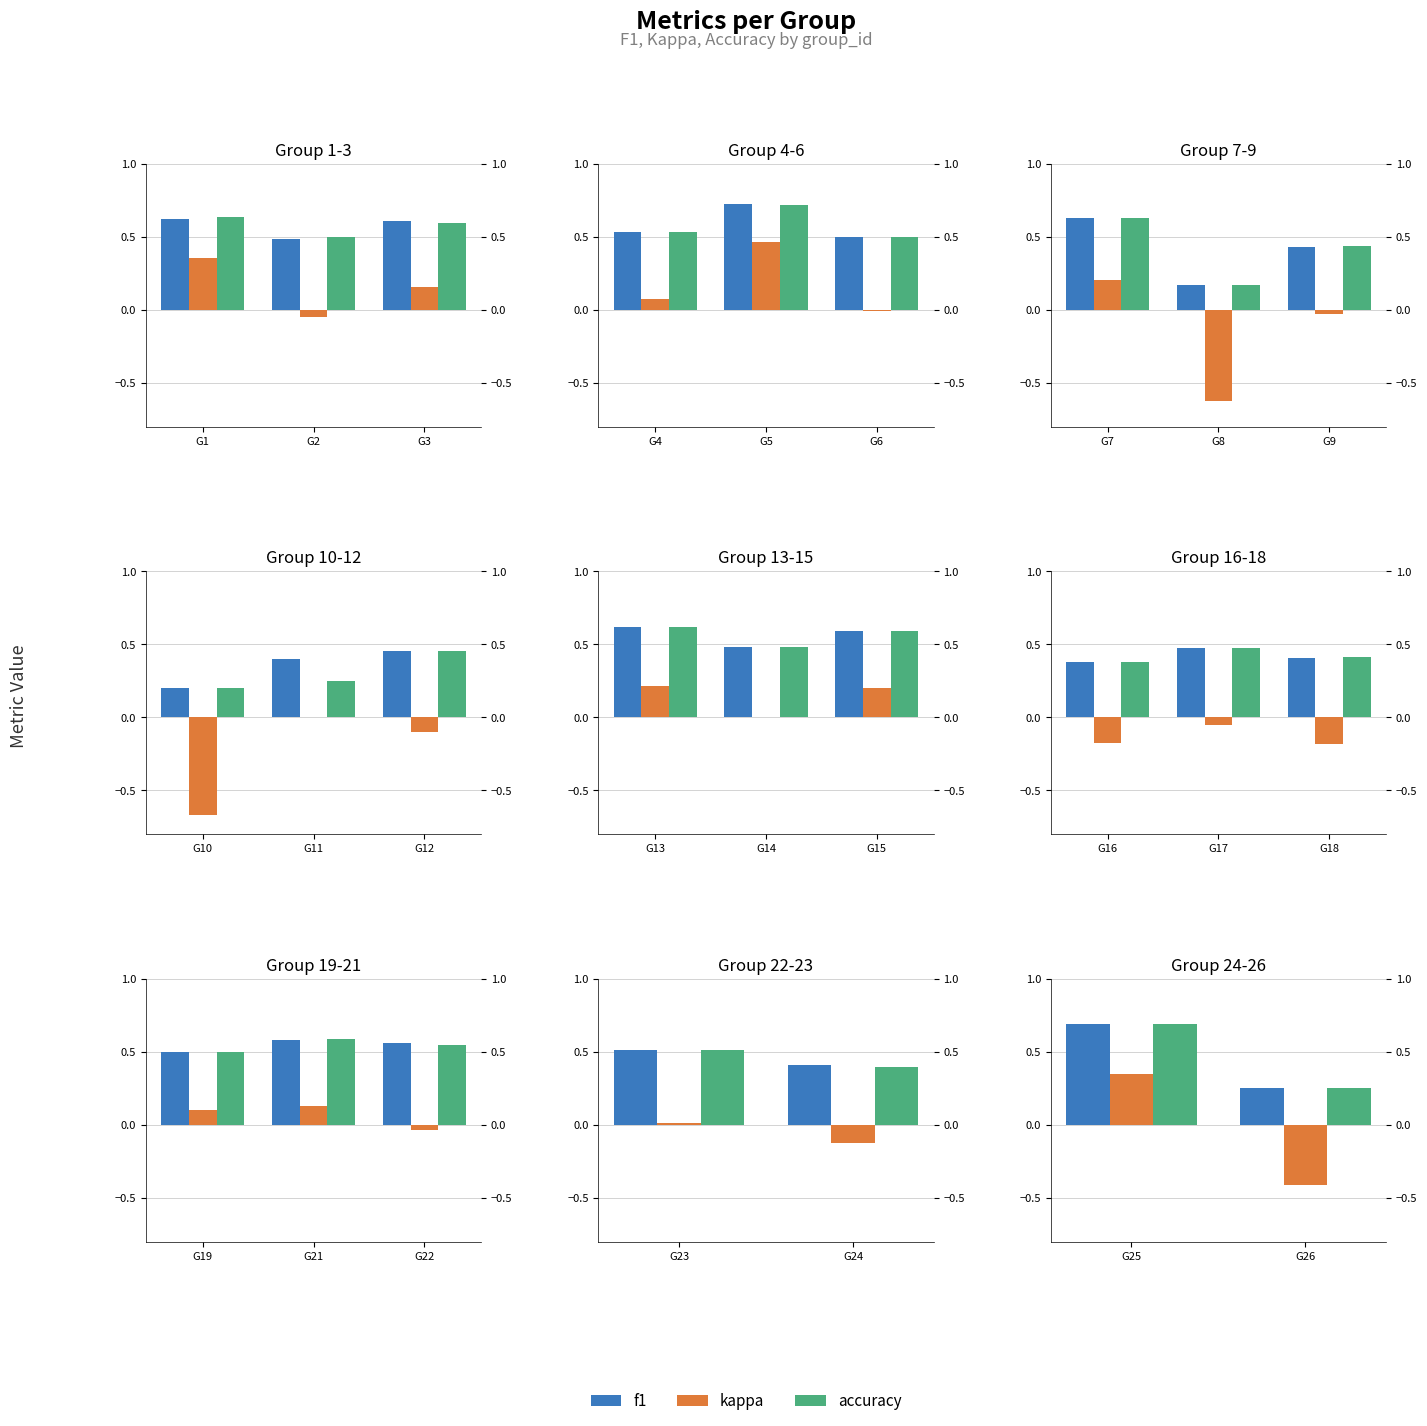

Which series has the largest total across all categories?

f1